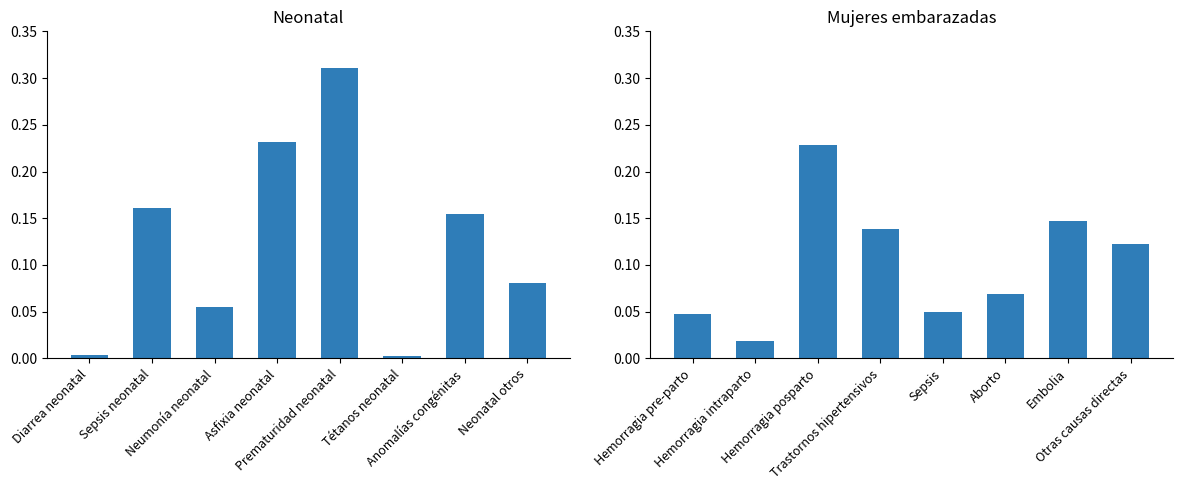

At which category is the sum across all series the highest?

Asfixia neonatal